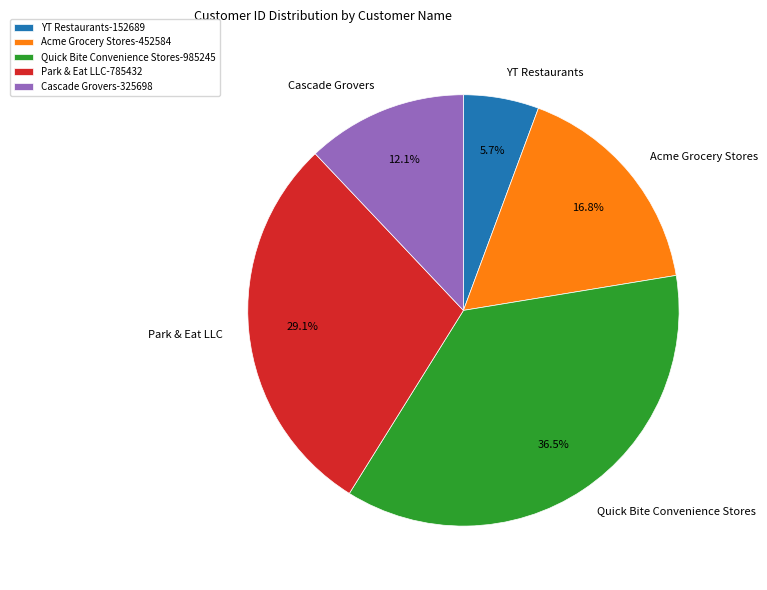

Which category has the biggest portion of the pie?

Quick Bite Convenience Stores